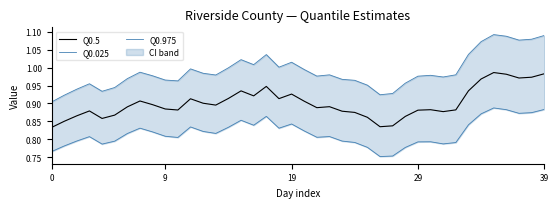

Is this an area chart (filled region under the line)?

No